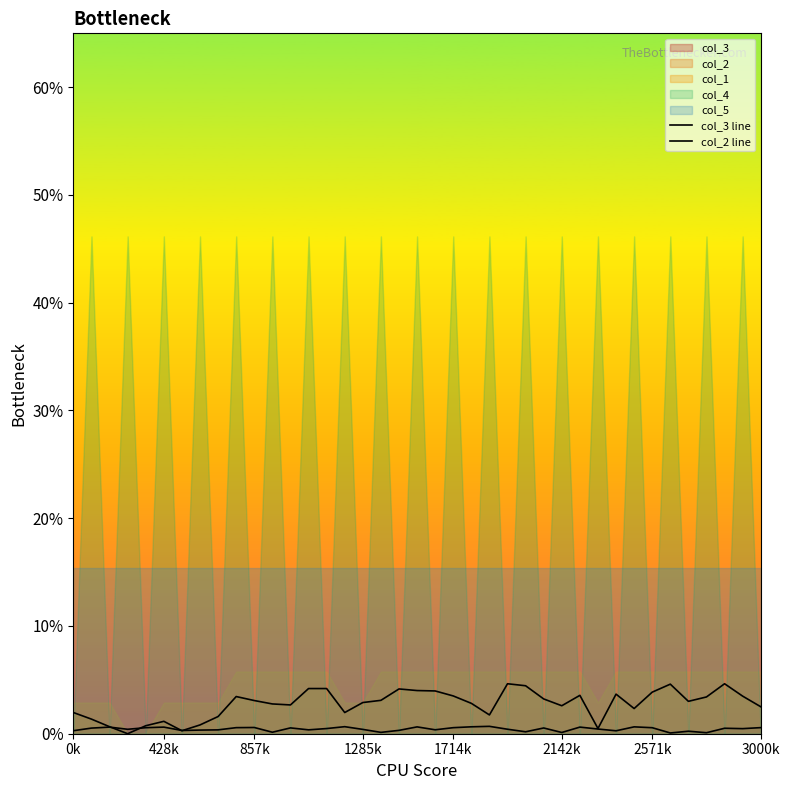

True or false: col_2 line has a value of 0.0 at 37.

False